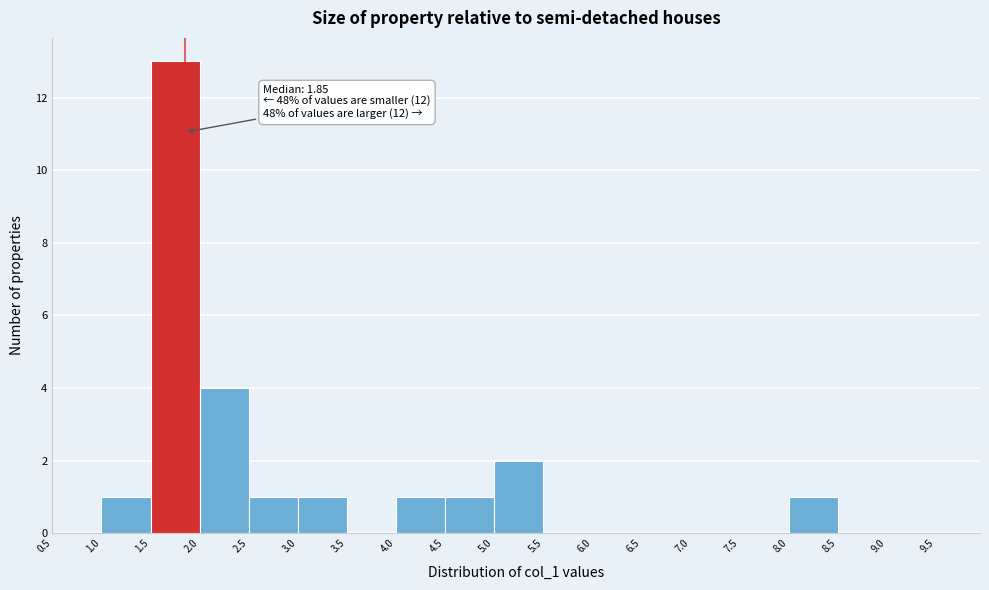

Over which range of the x-axis is the bar tallest?

1.5 to 2.0